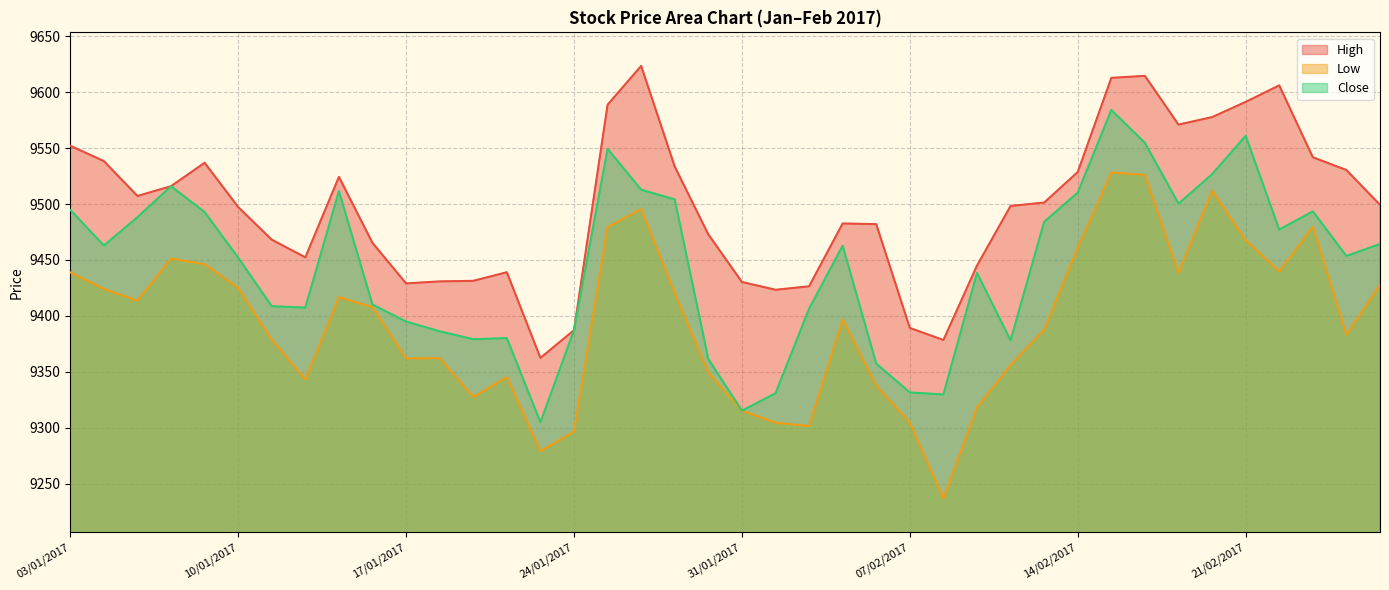

True or false: High and Close cross at least once.

False